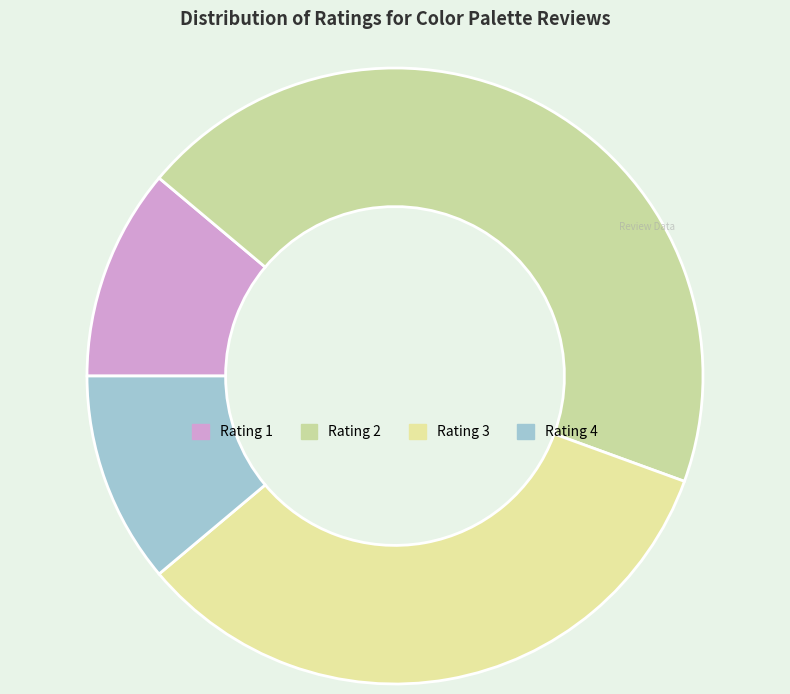

To the nearest percent, what percentage of the pie is Rating 3?

33%